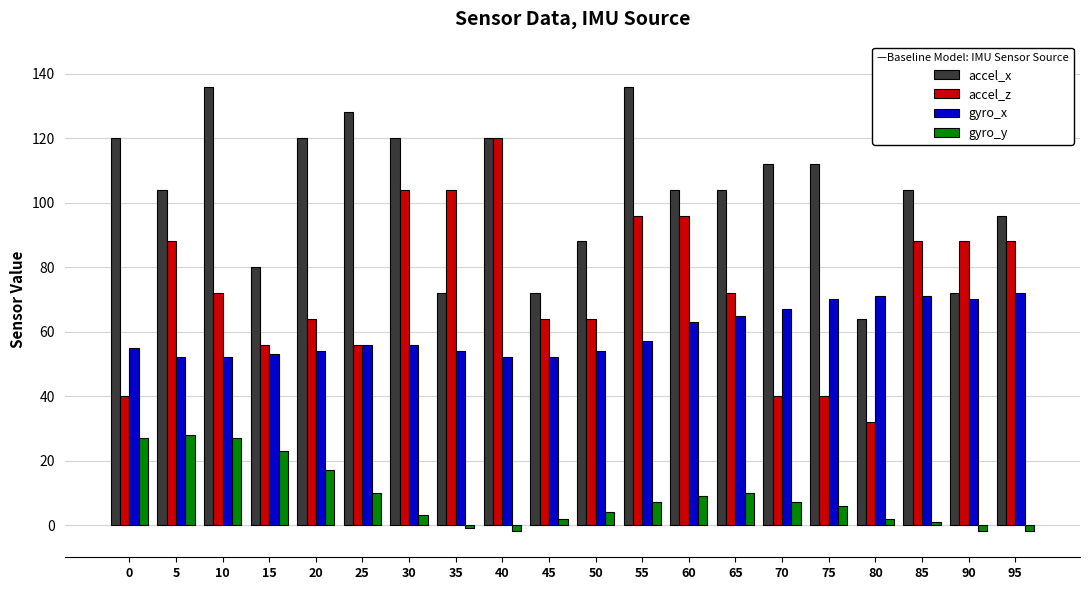

Reading right to left, extract all data points from this chart.

accel_x: 96	72	104	64	112	112	104	104	136	88	72	120	72	120	128	120	80	136	104	120
accel_z: 88	88	88	32	40	40	72	96	96	64	64	120	104	104	56	64	56	72	88	40
gyro_x: 72	70	71	71	70	67	65	63	57	54	52	52	54	56	56	54	53	52	52	55
gyro_y: -2	-2	1	2	6	7	10	9	7	4	2	-2	-1	3	10	17	23	27	28	27